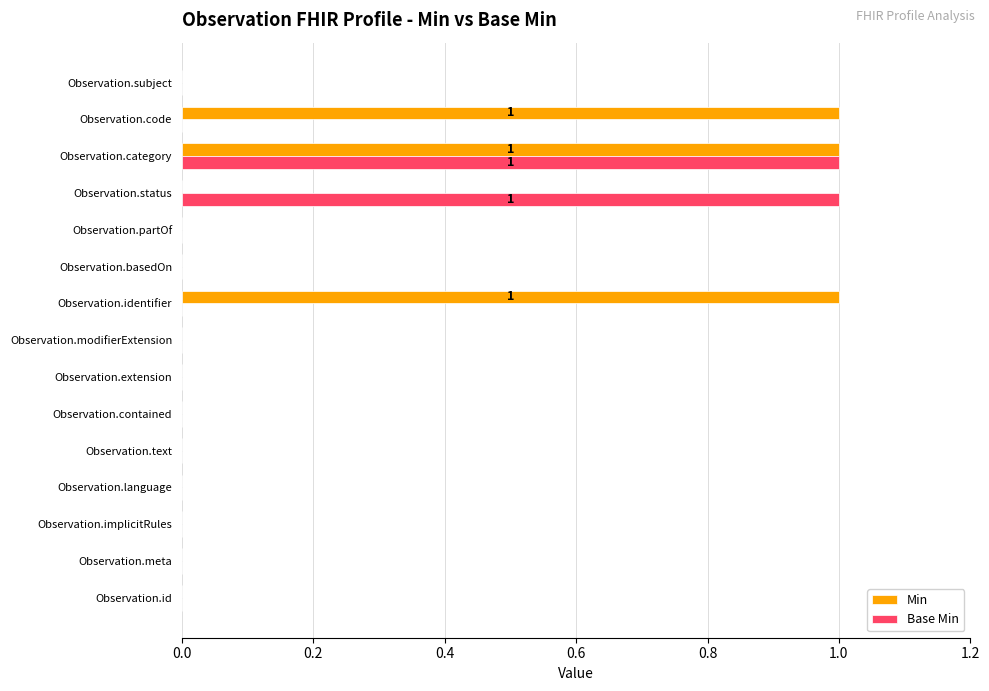

Is the value of Min at Observation.category greater than the value of Base Min at Observation.extension?

Yes